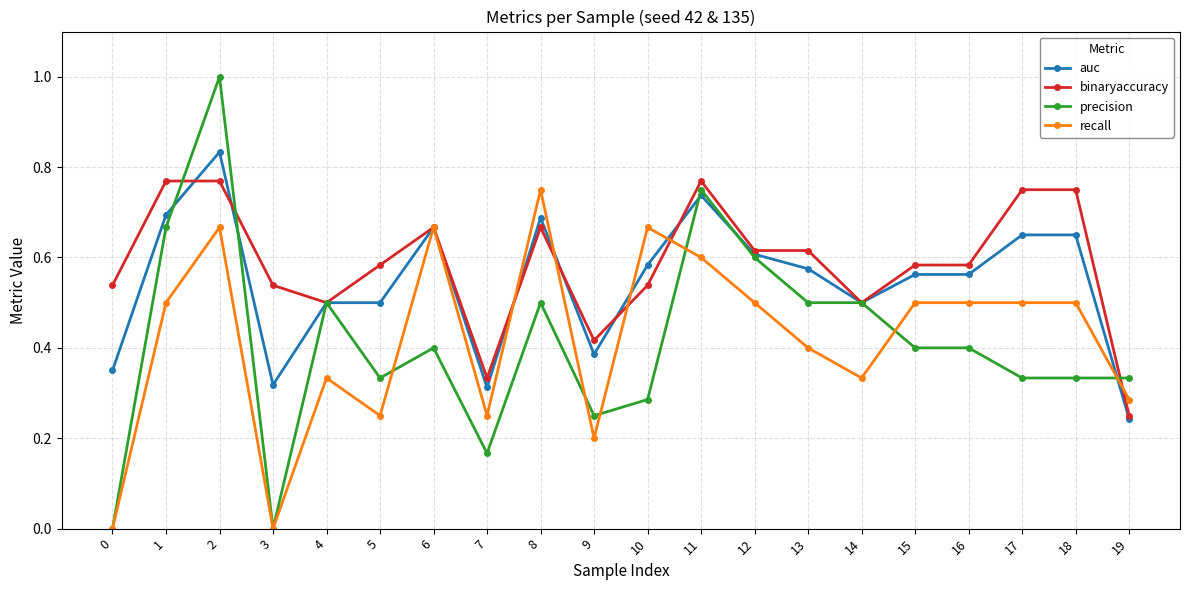

Is the value of recall at 16 greater than the value of precision at 15?

Yes